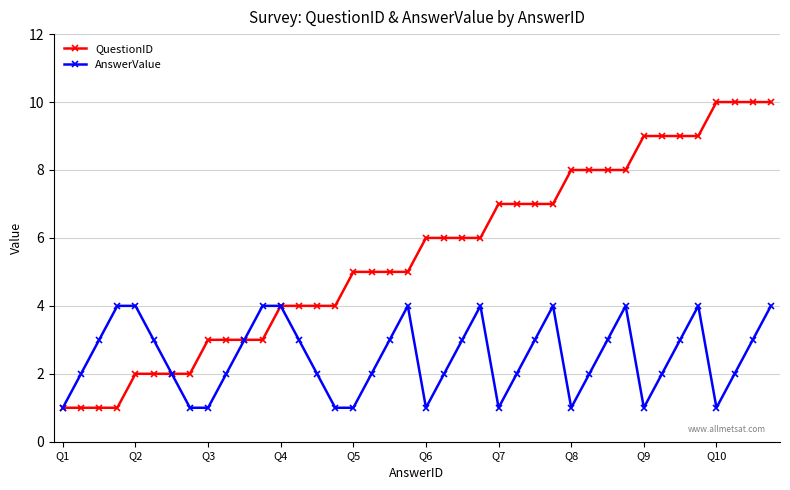

True or false: AnswerValue has more than 0 points higher than both neighbors.

True